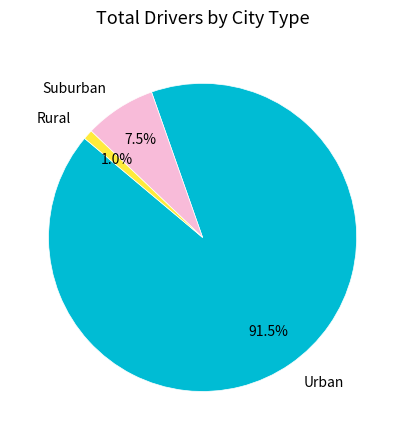

Which category accounts for the majority?

Urban